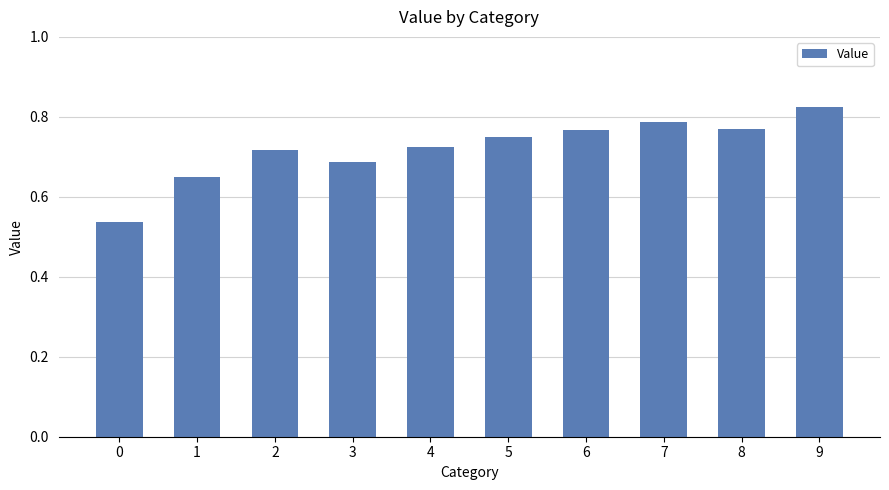

Count the values in the range 0 to 1.

10